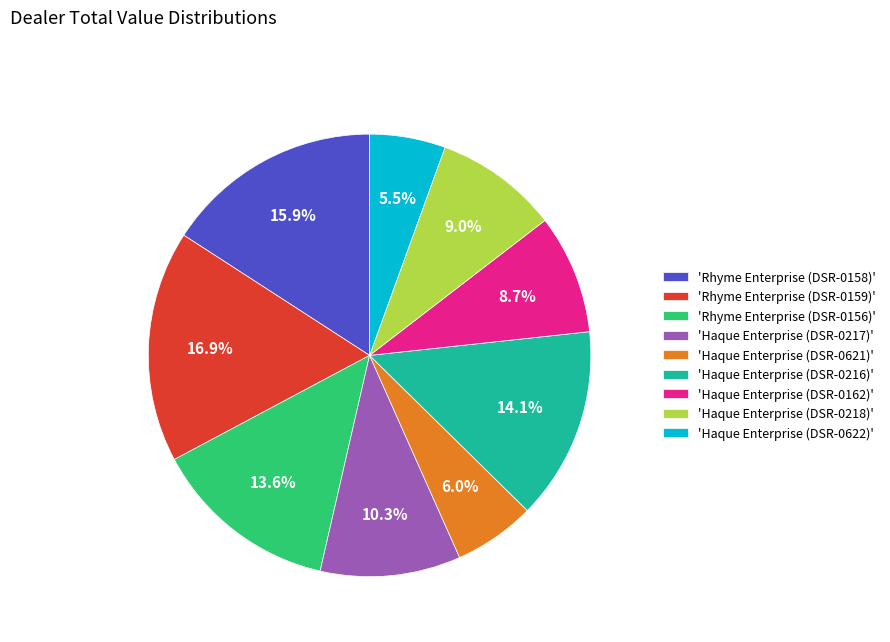

Is there any slice that represents more than half of the pie?

No